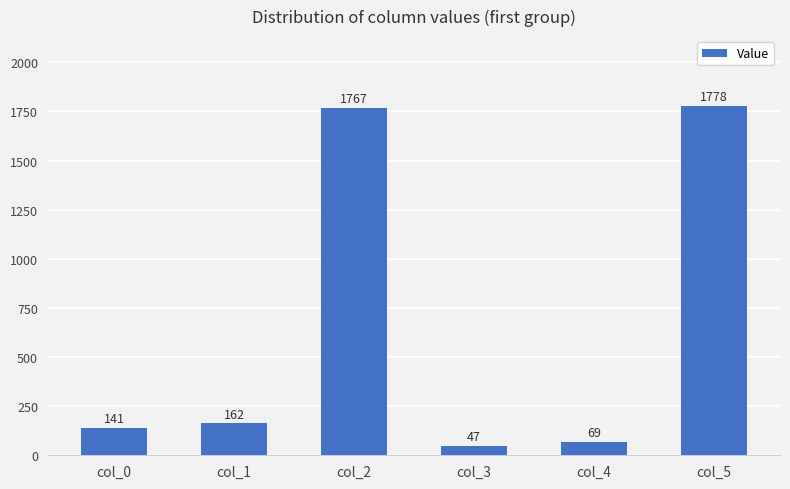

The chart shows a value of 141 at col_0. True or false?

True